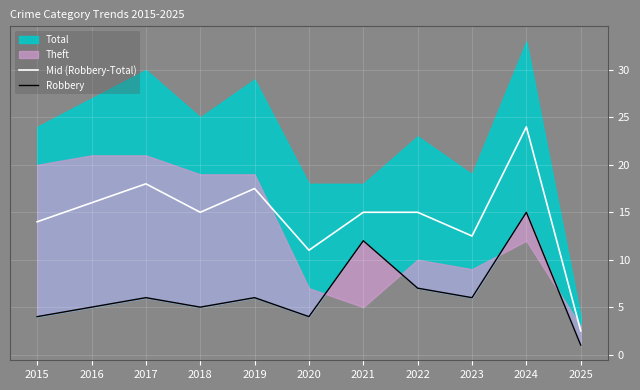

True or false: Robbery and Mid (Robbery-Total) cross at least once.

False